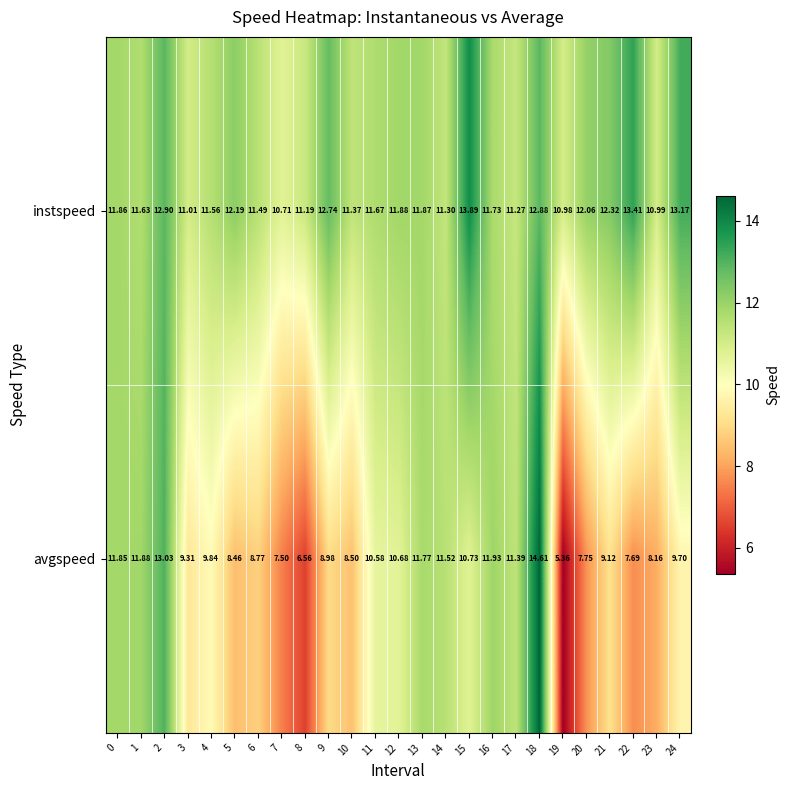

At 9, list the series in order from largest to smallest.

instspeed, avgspeed